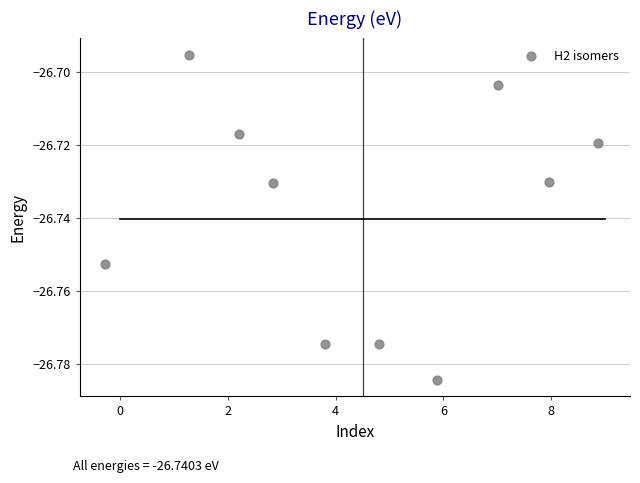

What is the range of X values (max minus min)?

9.2